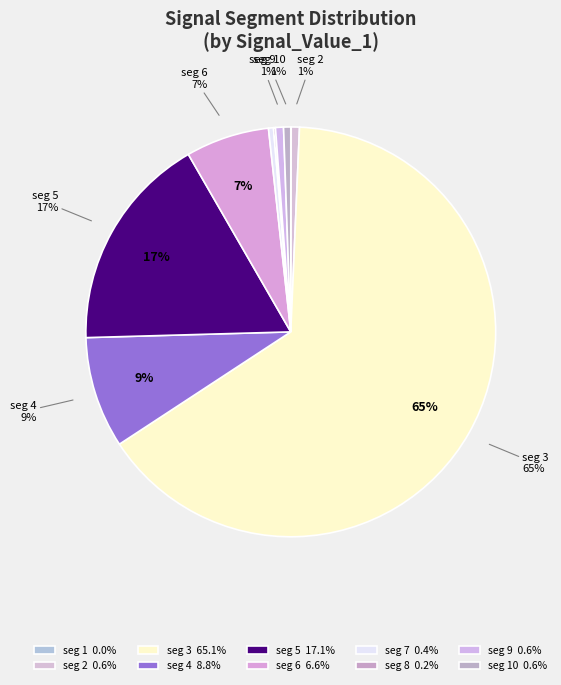

Count the number of slices in the pie.

10